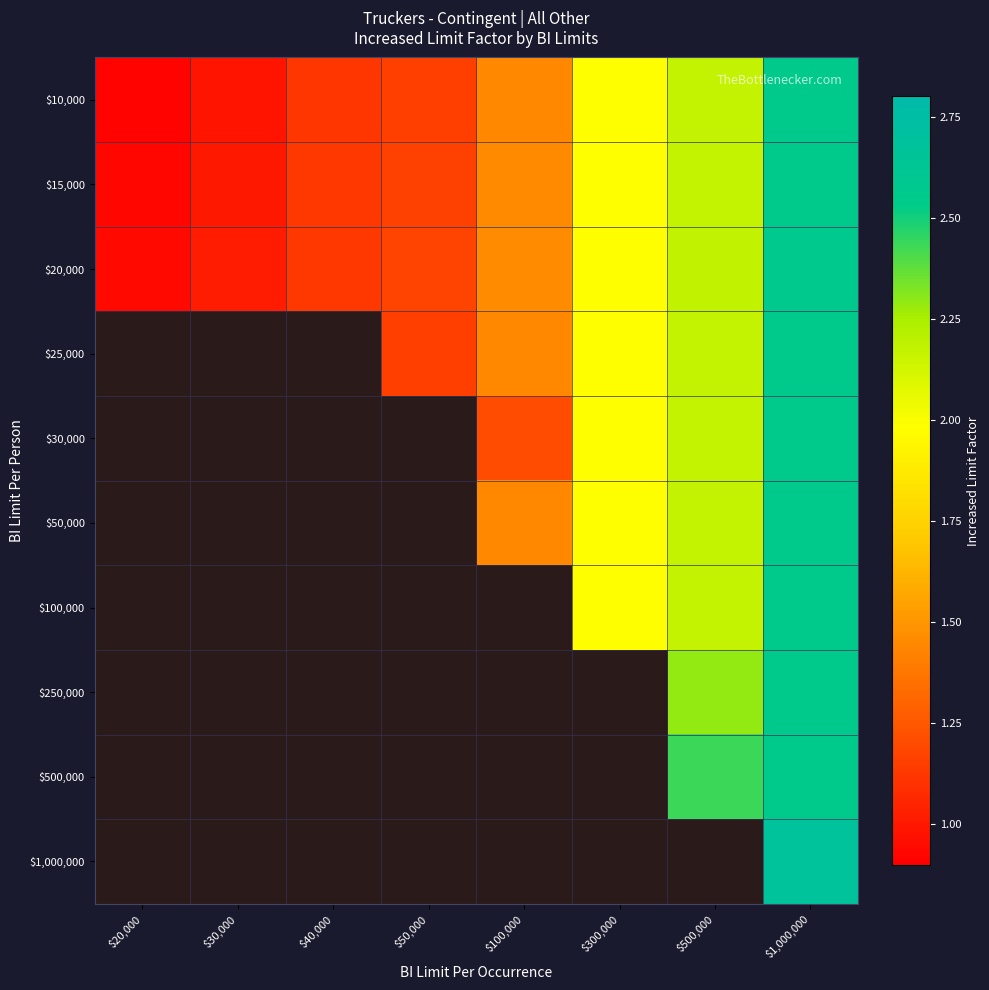

True or false: $15,000 has a value of 2.2 at $500,000.

True